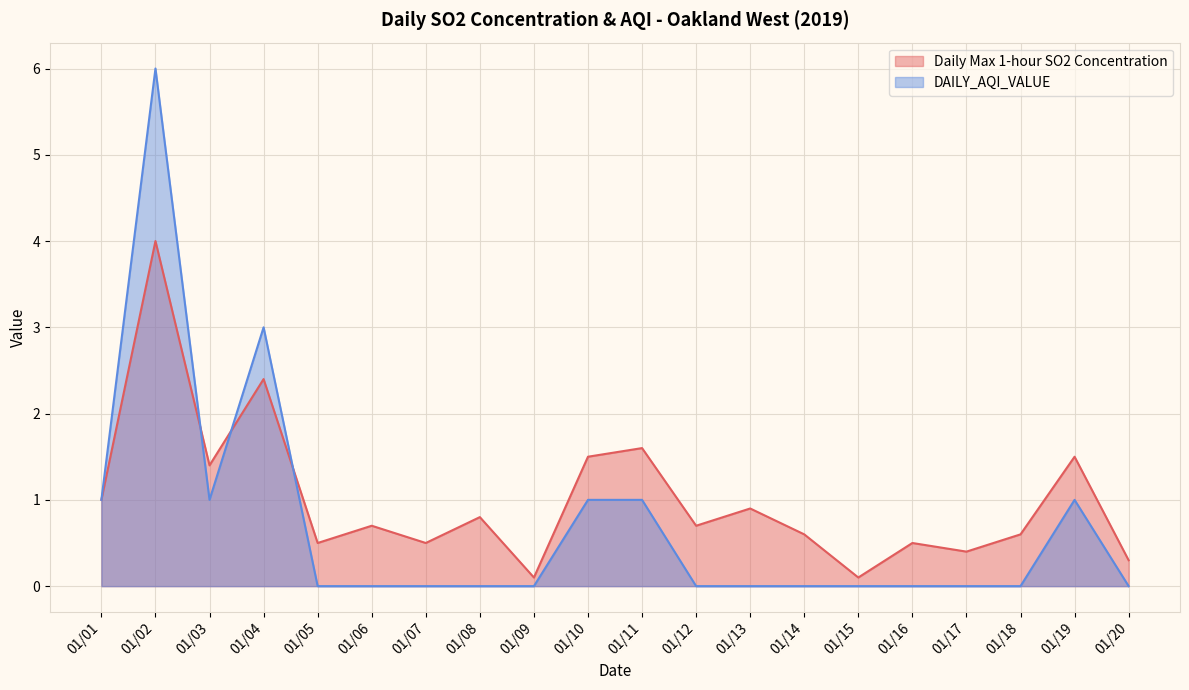

How many interior local valleys does the DAILY_AQI_VALUE series have?

1